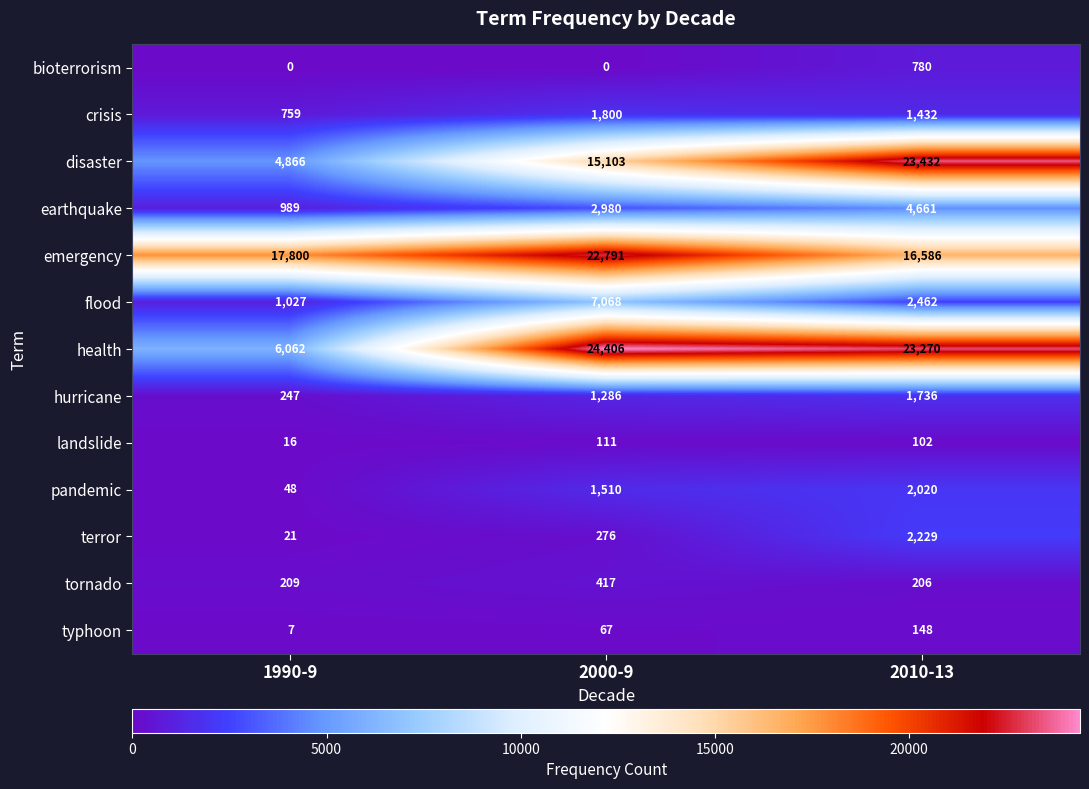

Is it true that disaster equals 4866 at 1990-9?

True